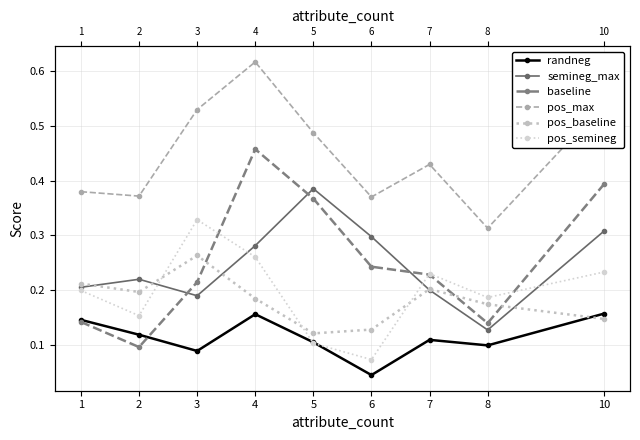

Which series ends up on top after the final intersection of pos_semineg and randneg?

pos_semineg